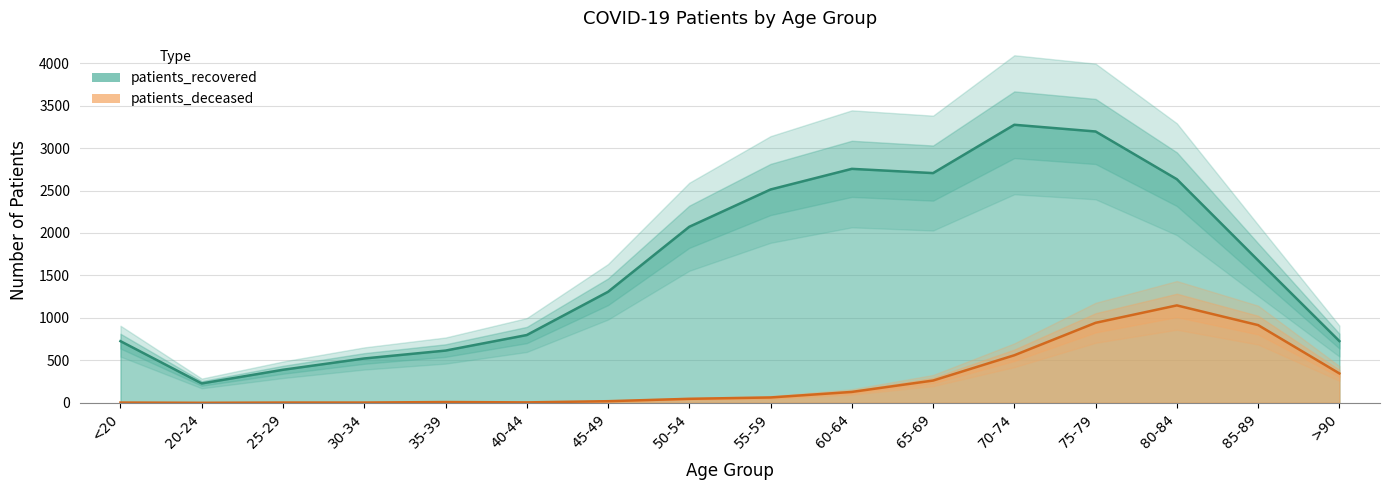

What is the label of the 2nd point from the left?

20-24